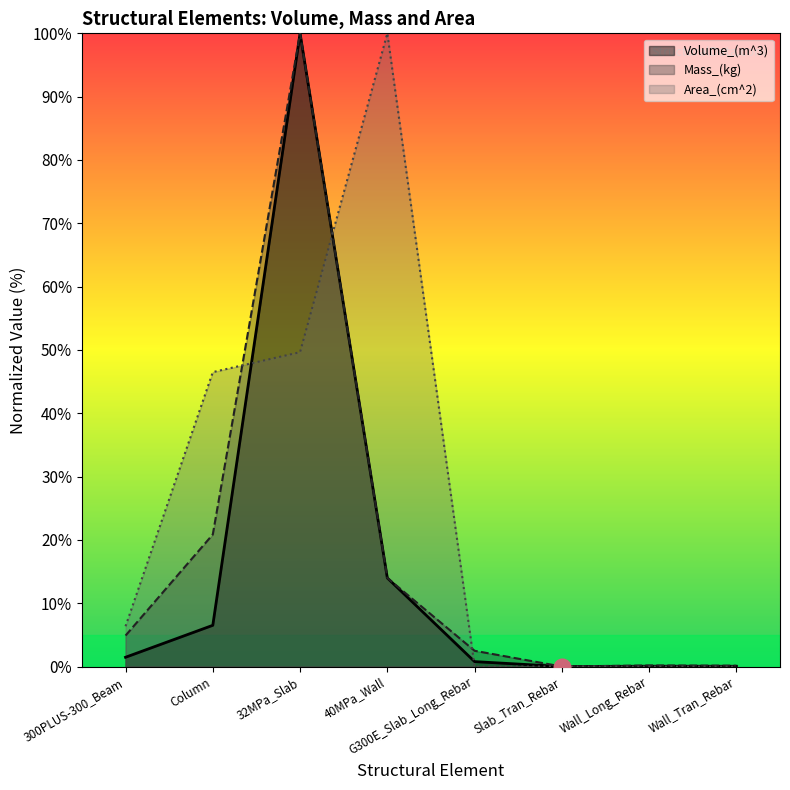

At which category is the sum across all series the highest?

32MPa_Slab